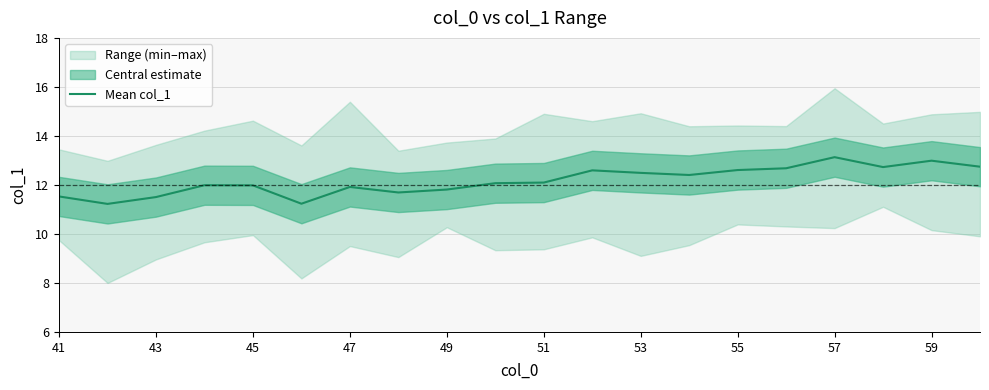

Is it true that Mean col_1 equals 13.1 at 57?

True